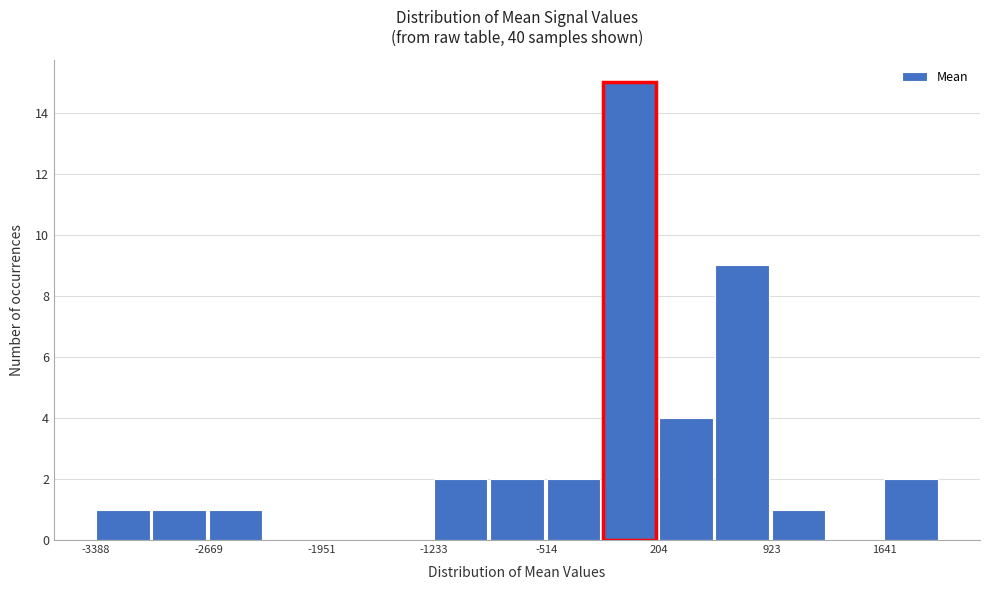

Read against the x-axis, roughly where is the centre of the tallest bar?

0